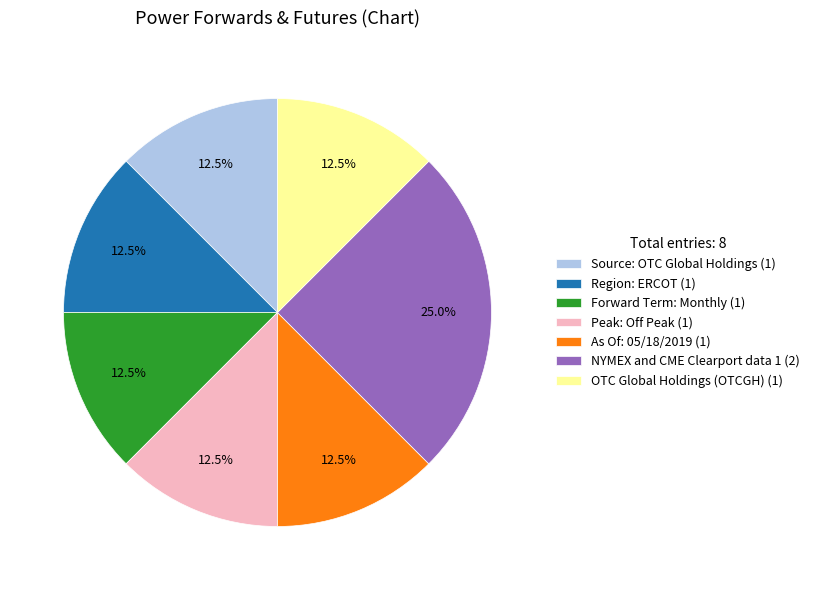

What is the ratio of the value at Source: OTC Global Holdings to the value at OTC Global Holdings (OTCGH)?

1.0